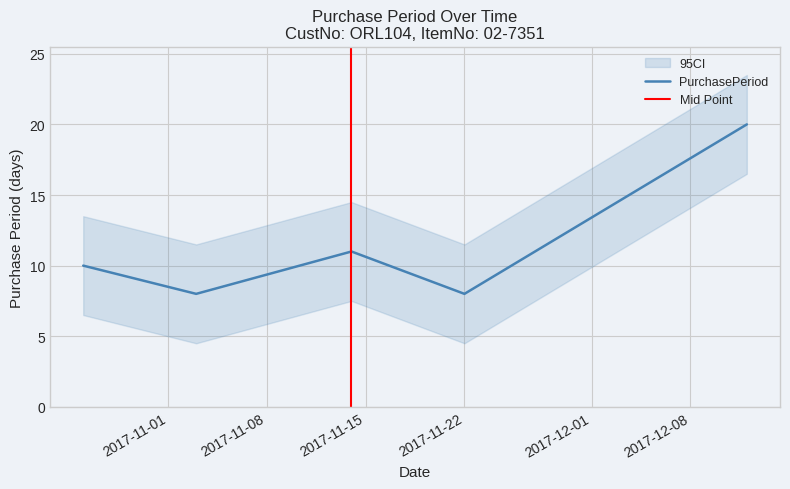

What is the difference between the maximum and minimum values?

12